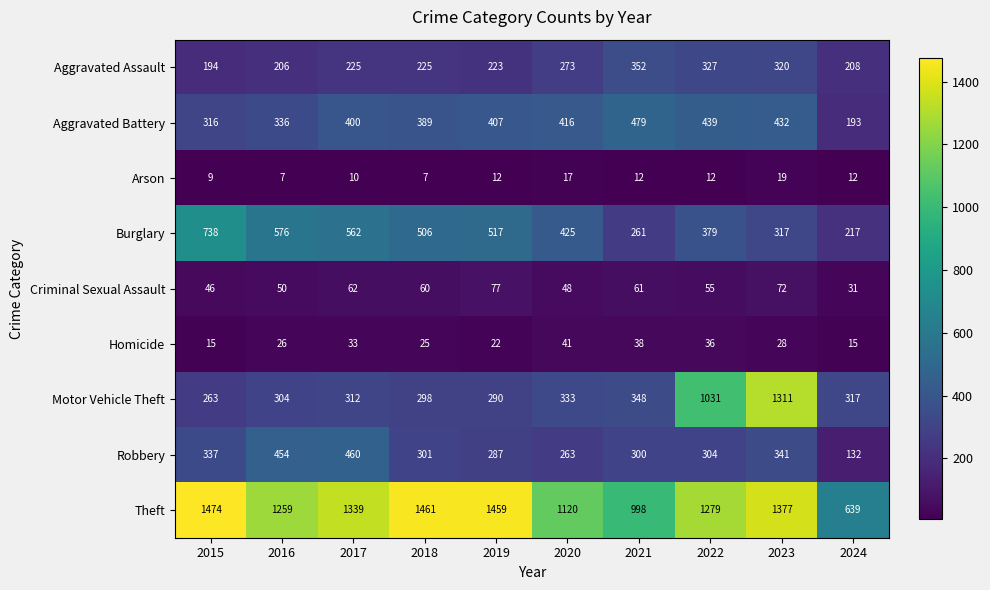

What is the difference between the second highest and second lowest values in the Motor Vehicle Theft series?

741